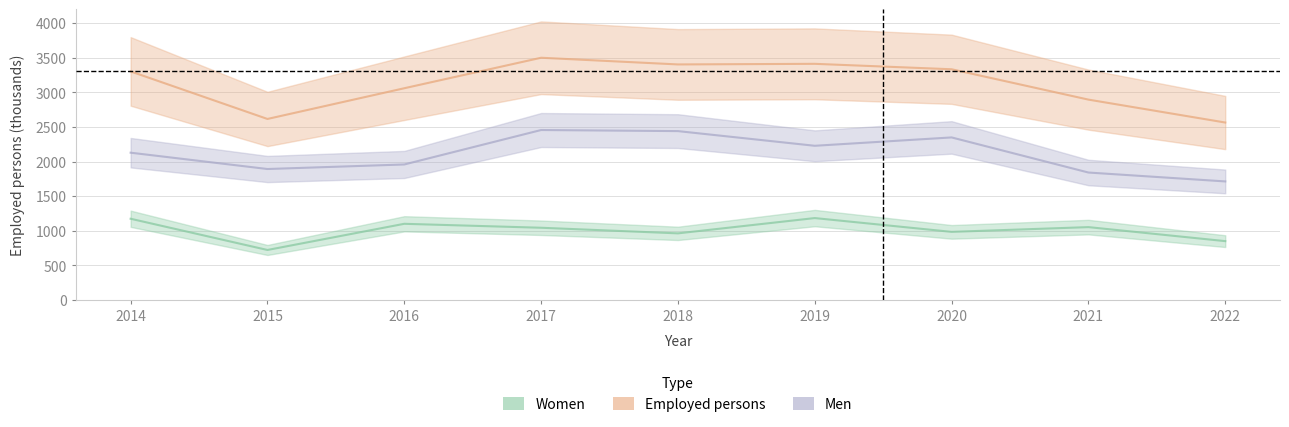

How many interior local peaks does the Men series have?

2